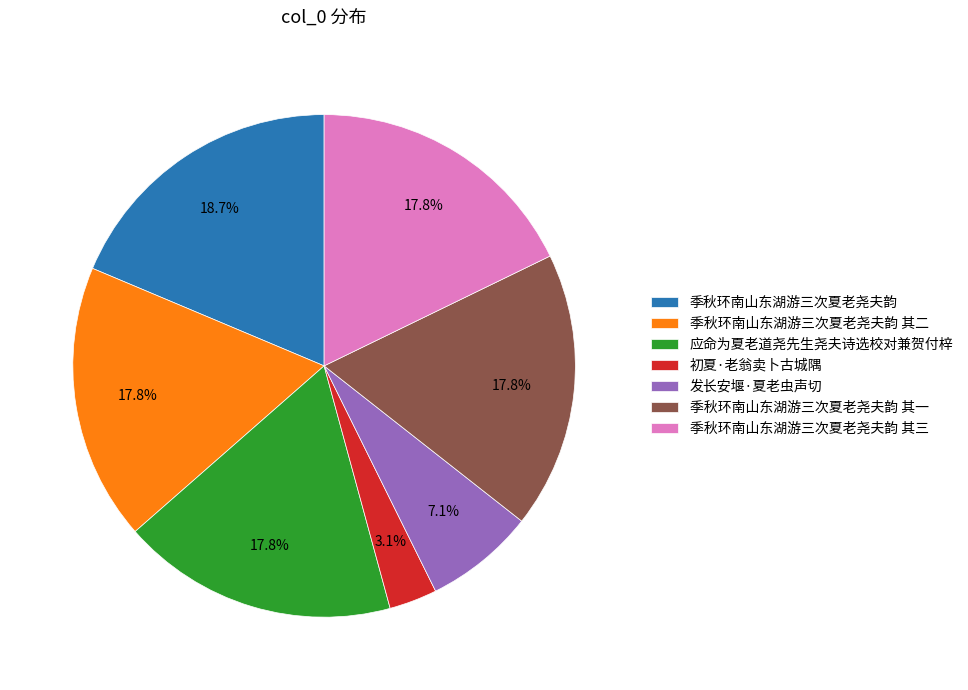

What percentage is the 季秋环南山东湖游三次夏老尧夫韵 slice, to the nearest percent?

19%